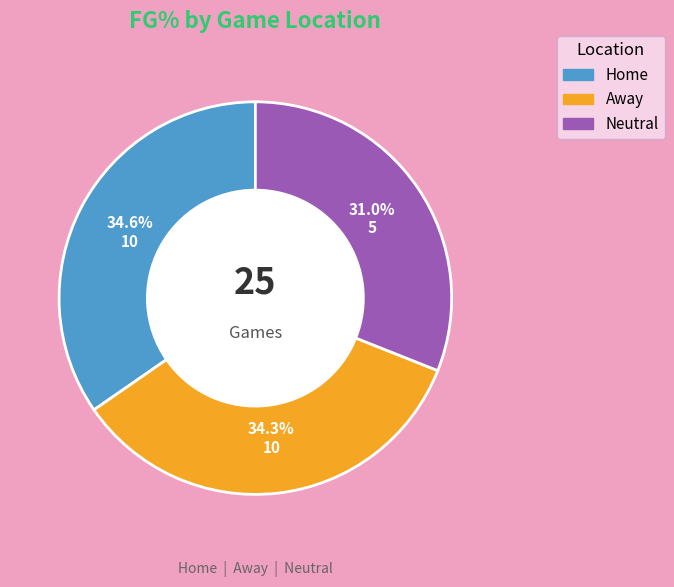

Which slice is the smallest?

Neutral